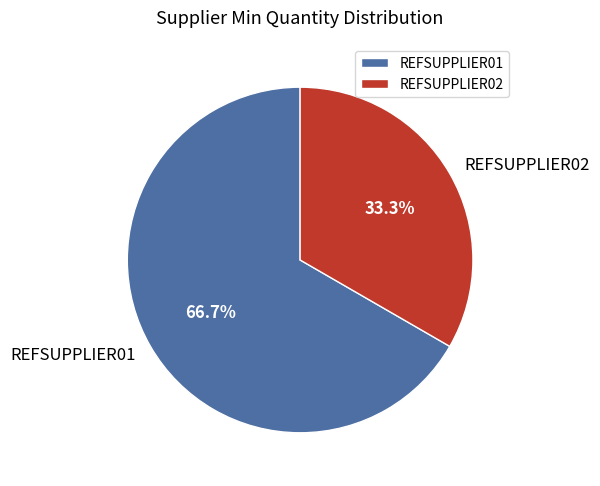

To the nearest percent, what portion does REFSUPPLIER01 represent?

67%